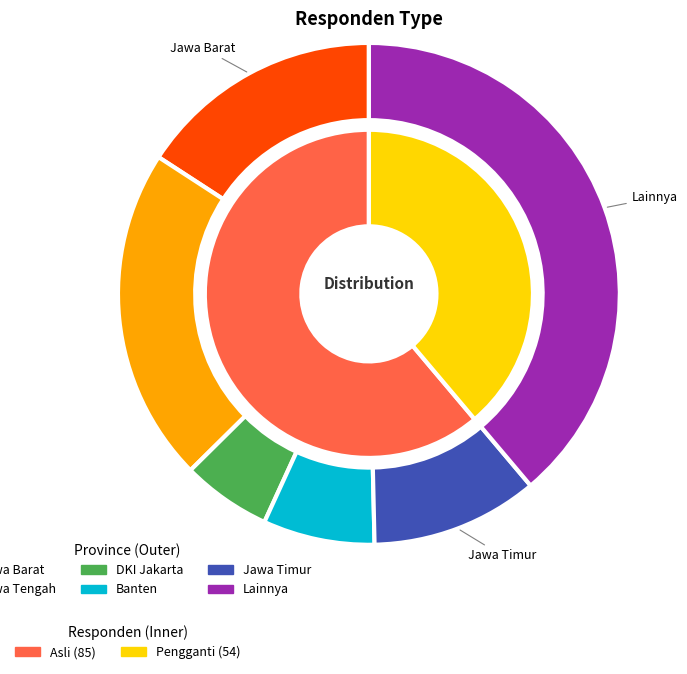

Approximately how many times larger is the value at Asli compared to Pengganti?

1.6